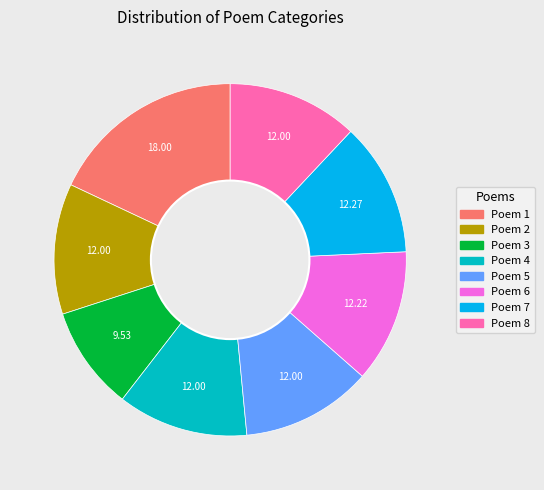

Is there any slice that represents more than half of the pie?

No